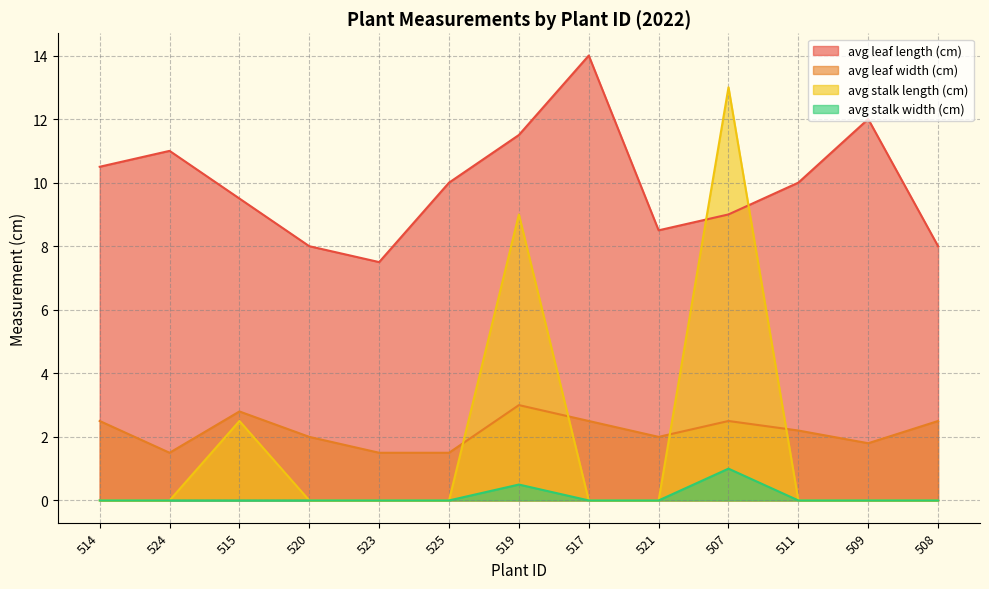

What is the spread (max minus min) of values at 507?

12.0